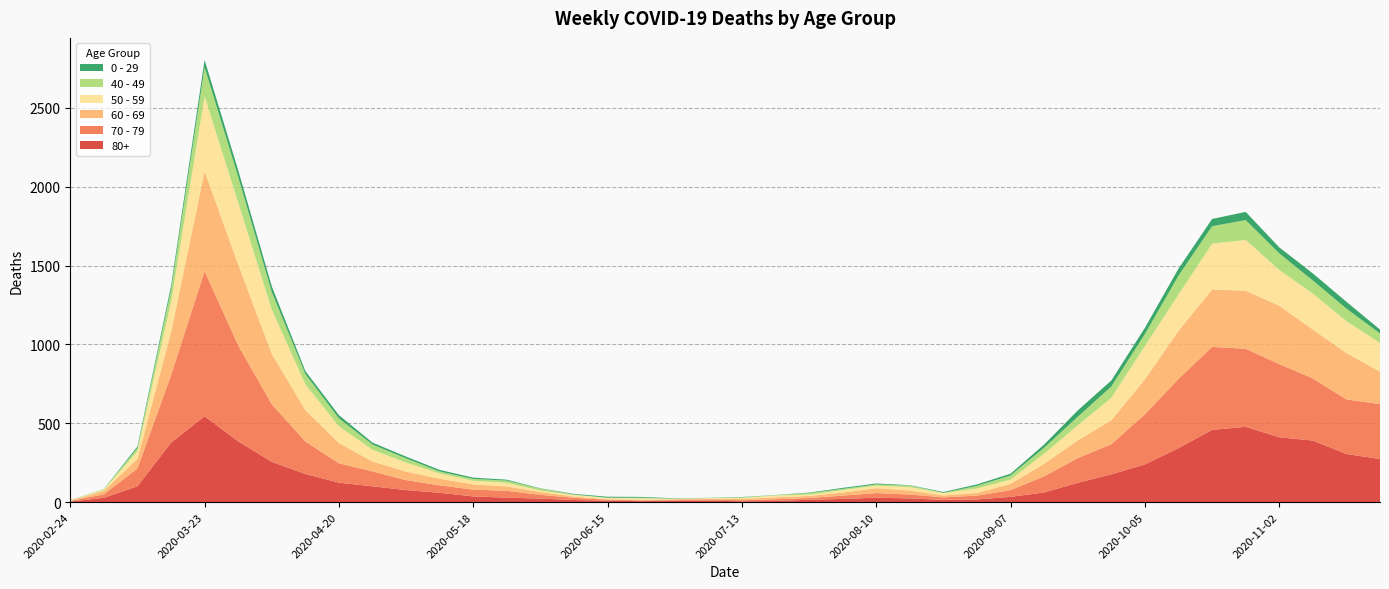

Reading left to right, list all the values displayed in this chart.

80+: 2020-02-24=3	2020-03-02=27	2020-03-09=100	2020-03-16=377	2020-03-23=544	2020-03-30=385	2020-04-06=255	2020-04-13=178	2020-04-20=123	2020-04-27=100	2020-05-04=76	2020-05-11=59	2020-05-18=36	2020-05-25=28	2020-06-01=22	2020-06-08=13	2020-06-15=9	2020-06-22=6	2020-06-29=7	2020-07-06=9	2020-07-13=5	2020-07-20=7	2020-07-27=15	2020-08-03=20	2020-08-10=28	2020-08-17=23	2020-08-24=14	2020-08-31=17	2020-09-07=33	2020-09-14=61	2020-09-21=122	2020-09-28=176	2020-10-05=239	2020-10-12=342	2020-10-19=458	2020-10-26=477	2020-11-02=411	2020-11-09=390	2020-11-16=305	2020-11-23=273
70 - 79: 2020-02-24=4	2020-03-02=22	2020-03-09=113	2020-03-16=427	2020-03-23=920	2020-03-30=608	2020-04-06=365	2020-04-13=206	2020-04-20=123	2020-04-27=94	2020-05-04=63	2020-05-11=47	2020-05-18=43	2020-05-25=43	2020-06-01=24	2020-06-08=14	2020-06-15=6	2020-06-22=5	2020-06-29=5	2020-07-06=8	2020-07-13=7	2020-07-20=11	2020-07-27=11	2020-08-03=21	2020-08-10=29	2020-08-17=25	2020-08-24=16	2020-08-31=24	2020-09-07=43	2020-09-14=102	2020-09-21=157	2020-09-28=191	2020-10-05=318	2020-10-12=439	2020-10-19=526	2020-10-26=495	2020-11-02=464	2020-11-09=394	2020-11-16=346	2020-11-23=348
60 - 69: 2020-02-24=2	2020-03-02=22	2020-03-09=61	2020-03-16=272	2020-03-23=634	2020-03-30=514	2020-04-06=320	2020-04-13=199	2020-04-20=128	2020-04-27=63	2020-05-04=54	2020-05-11=42	2020-05-18=33	2020-05-25=28	2020-06-01=18	2020-06-08=8	2020-06-15=3	2020-06-22=3	2020-06-29=6	2020-07-06=3	2020-07-13=8	2020-07-20=12	2020-07-27=13	2020-08-03=19	2020-08-10=31	2020-08-17=25	2020-08-24=12	2020-08-31=17	2020-09-07=39	2020-09-14=80	2020-09-21=112	2020-09-28=152	2020-10-05=221	2020-10-12=305	2020-10-19=364	2020-10-26=368	2020-11-02=370	2020-11-09=310	2020-11-16=294	2020-11-23=206
50 - 59: 2020-02-24=3	2020-03-02=7	2020-03-09=48	2020-03-16=190	2020-03-23=475	2020-03-30=392	2020-04-06=281	2020-04-13=163	2020-04-20=106	2020-04-27=75	2020-05-04=57	2020-05-11=33	2020-05-18=23	2020-05-25=23	2020-06-01=9	2020-06-08=10	2020-06-15=8	2020-06-22=9	2020-06-29=3	2020-07-06=5	2020-07-13=6	2020-07-20=12	2020-07-27=8	2020-08-03=16	2020-08-10=16	2020-08-17=22	2020-08-24=15	2020-08-31=28	2020-09-07=28	2020-09-14=64	2020-09-21=95	2020-09-28=142	2020-10-05=212	2020-10-12=230	2020-10-19=290	2020-10-26=322	2020-11-02=227	2020-11-09=228	2020-11-16=202	2020-11-23=182
40 - 49: 2020-02-24=0	2020-03-02=5	2020-03-09=21	2020-03-16=79	2020-03-23=183	2020-03-30=163	2020-04-06=111	2020-04-13=66	2020-04-20=51	2020-04-27=33	2020-05-04=27	2020-05-11=13	2020-05-18=12	2020-05-25=14	2020-06-01=12	2020-06-08=3	2020-06-15=2	2020-06-22=5	2020-06-29=1	2020-07-06=1	2020-07-13=4	2020-07-20=2	2020-07-27=10	2020-08-03=8	2020-08-10=8	2020-08-17=10	2020-08-24=2	2020-08-31=17	2020-09-07=26	2020-09-14=38	2020-09-21=55	2020-09-28=72	2020-10-05=76	2020-10-12=120	2020-10-19=111	2020-10-26=126	2020-11-02=105	2020-11-09=83	2020-11-16=80	2020-11-23=60
0 - 29: 2020-02-24=1	2020-03-02=0	2020-03-09=10	2020-03-16=25	2020-03-23=47	2020-03-30=42	2020-04-06=36	2020-04-13=19	2020-04-20=20	2020-04-27=12	2020-05-04=11	2020-05-11=10	2020-05-18=8	2020-05-25=6	2020-06-01=2	2020-06-08=4	2020-06-15=6	2020-06-22=5	2020-06-29=2	2020-07-06=1	2020-07-13=2	2020-07-20=1	2020-07-27=3	2020-08-03=6	2020-08-10=6	2020-08-17=2	2020-08-24=5	2020-08-31=9	2020-09-07=11	2020-09-14=20	2020-09-21=40	2020-09-28=38	2020-10-05=39	2020-10-12=44	2020-10-19=46	2020-10-26=52	2020-11-02=38	2020-11-09=45	2020-11-16=43	2020-11-23=25